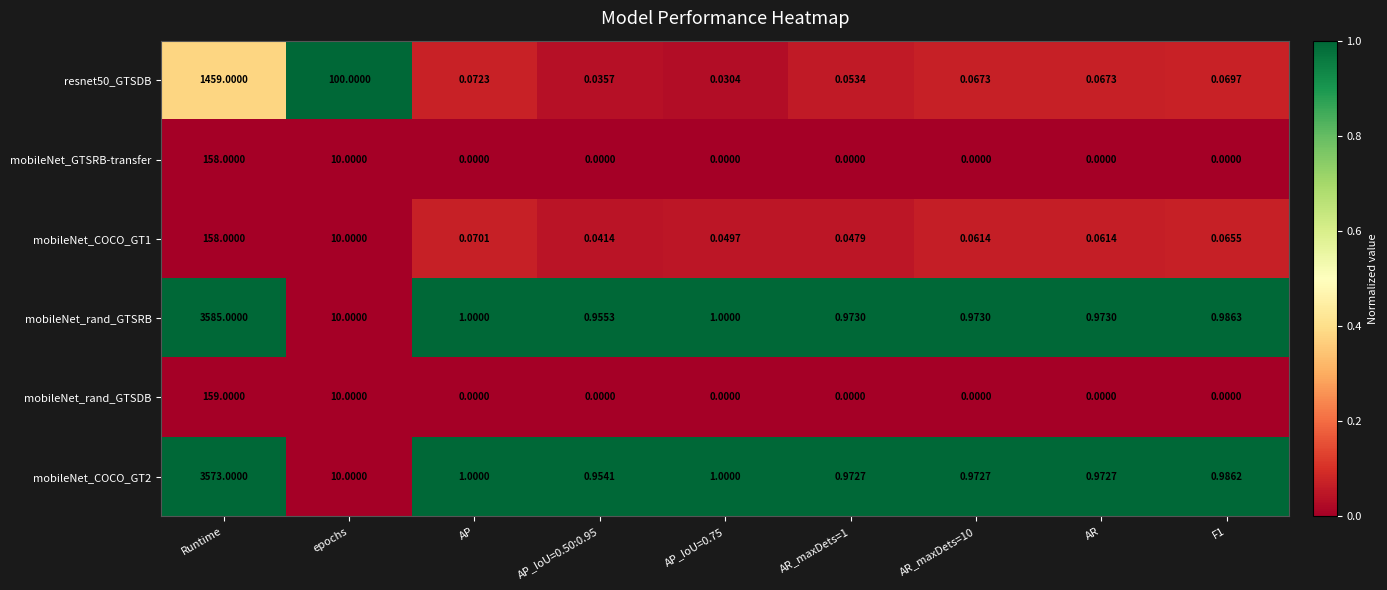

Which series has the largest range (max minus min)?

mobileNet_rand_GTSRB